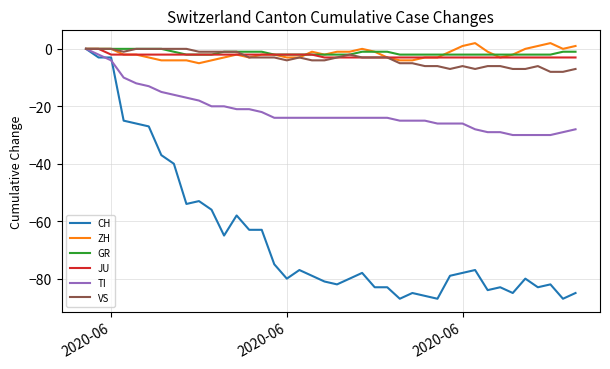

Which series has the largest range (max minus min)?

CH